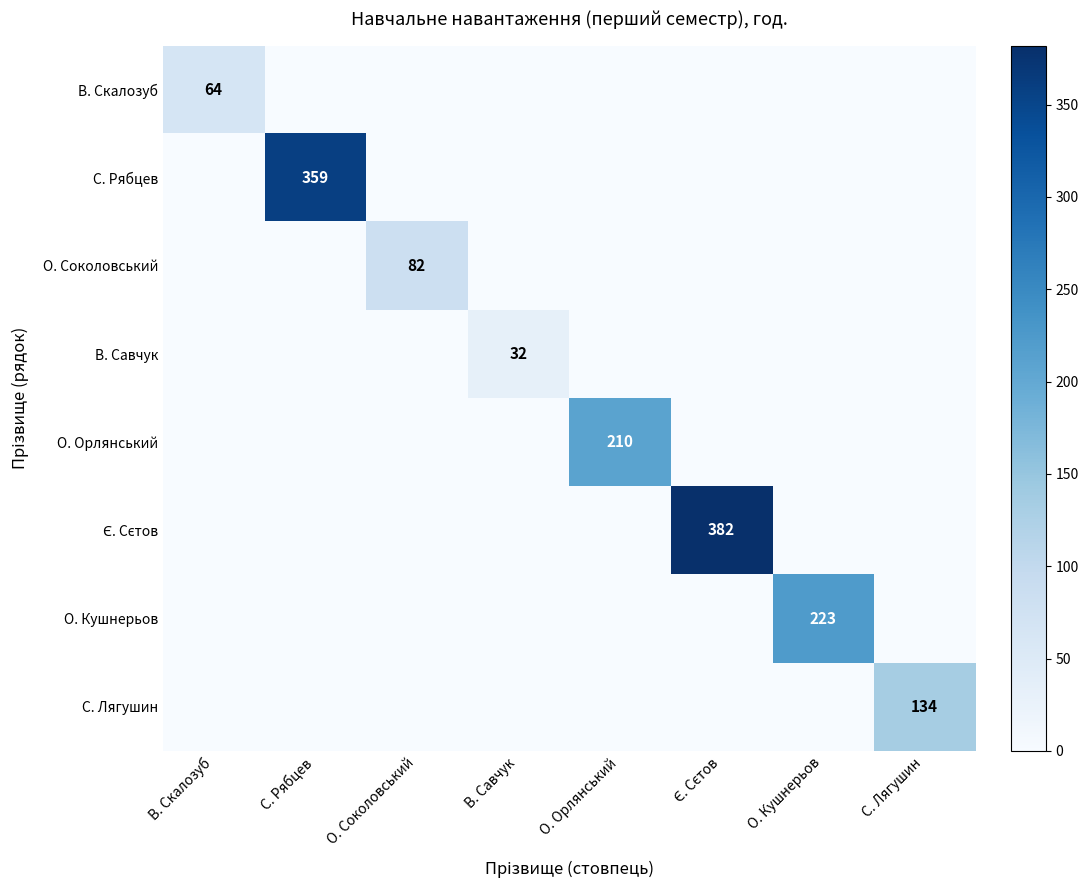

Which category has the highest value across all series?

Є. Сєтов